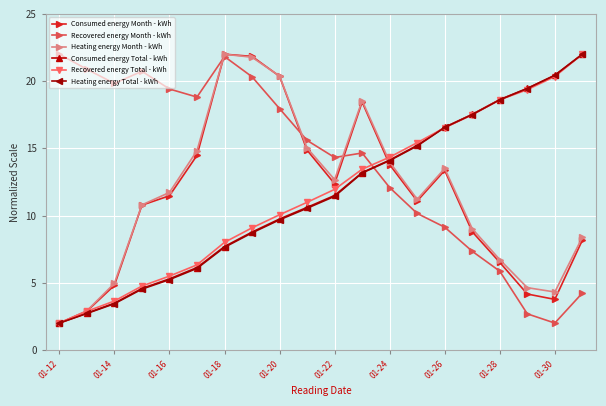

How many data points in Heating energy Total - kWh are less than 11?

10